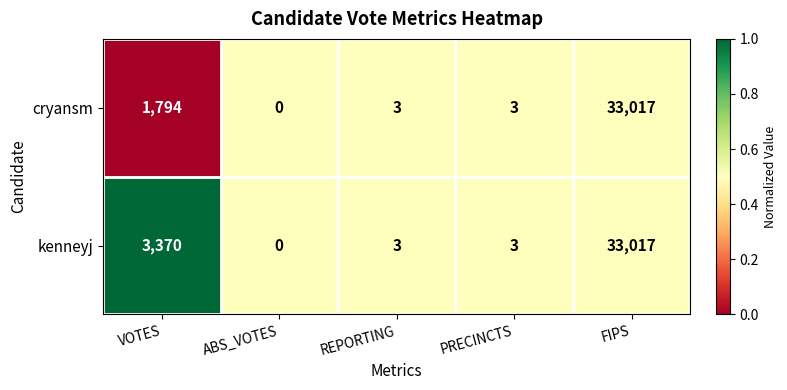

Reading right to left, extract all data points from this chart.

cryansm: 33017	3	3	0	1794
kenneyj: 33017	3	3	0	3370